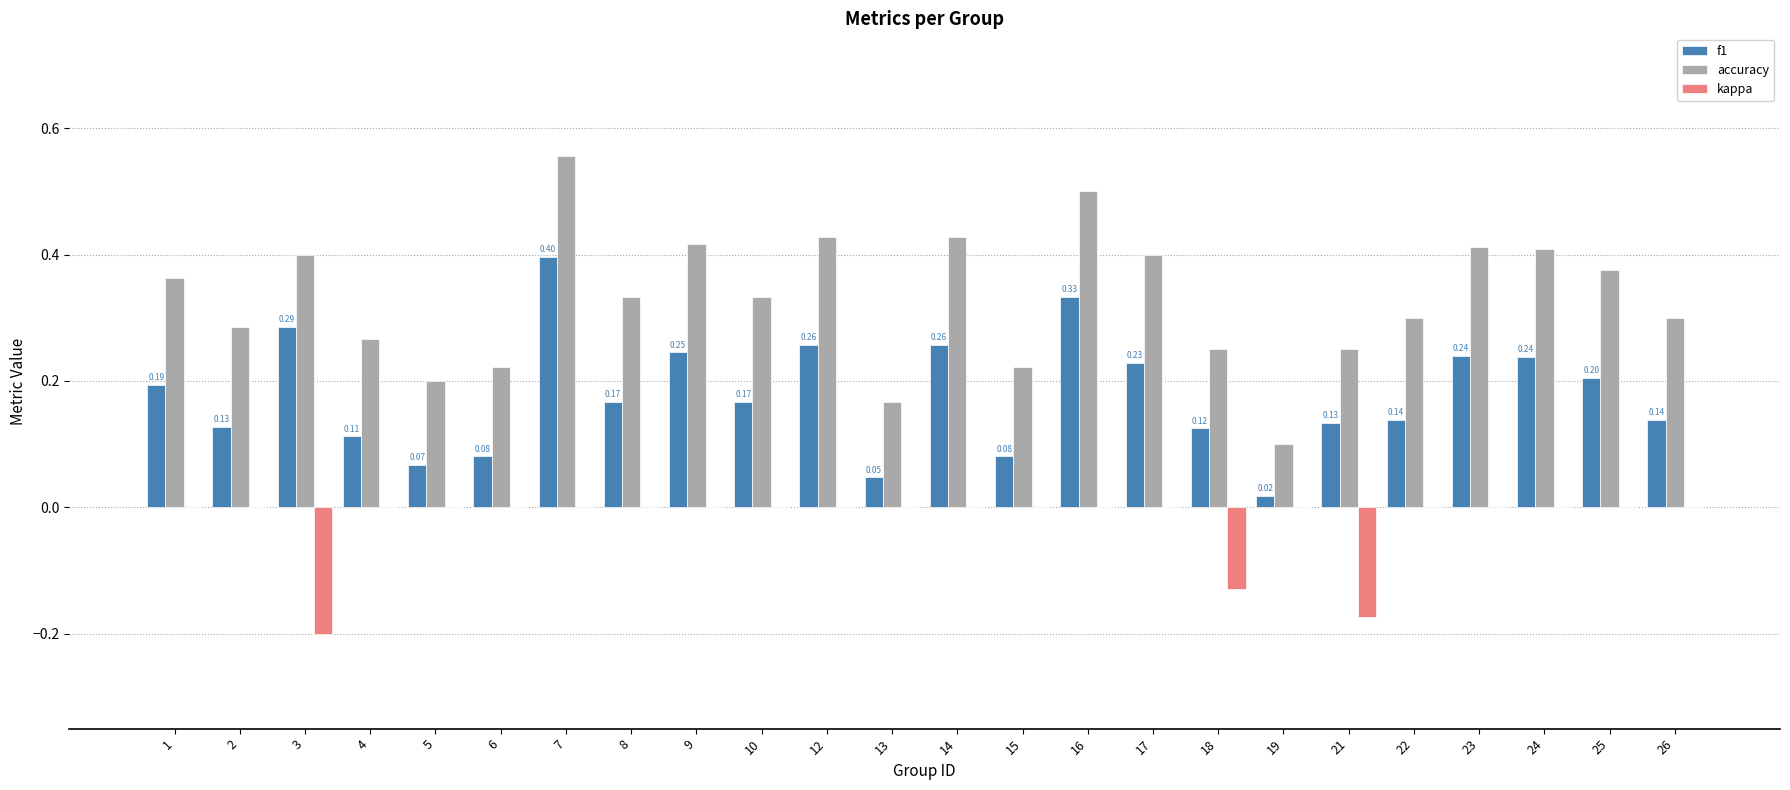

What is the sum of all f1 values?

4.3